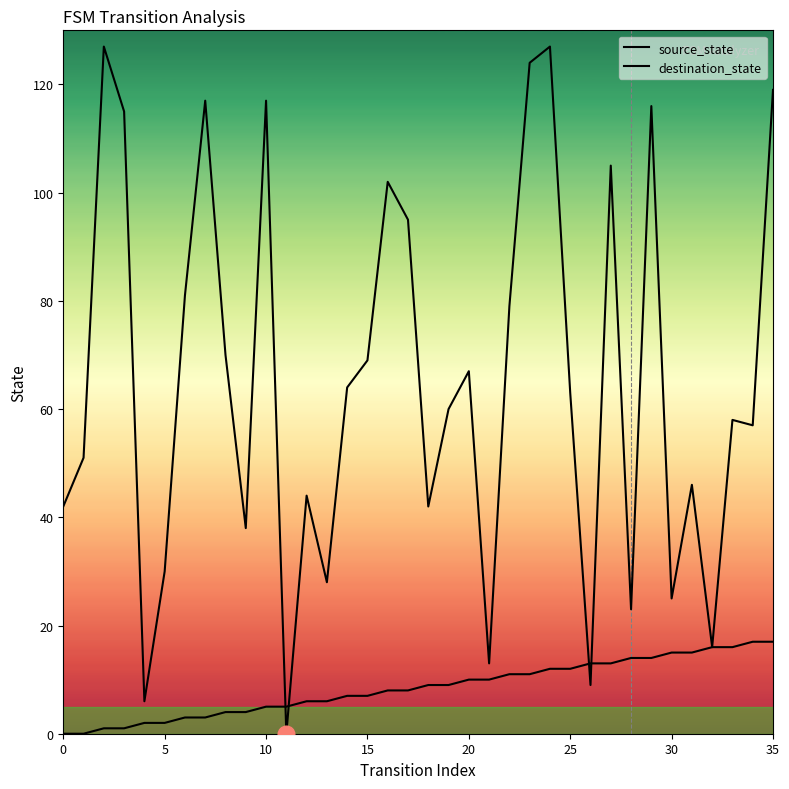

How many lines are shown in the chart?

2